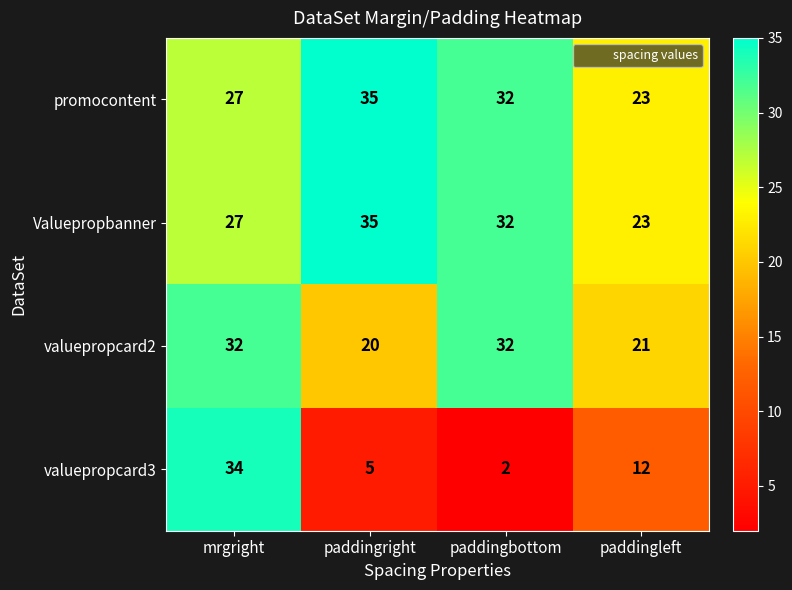

What is the difference between the maximum and minimum values in the Valuepropbanner series?

12